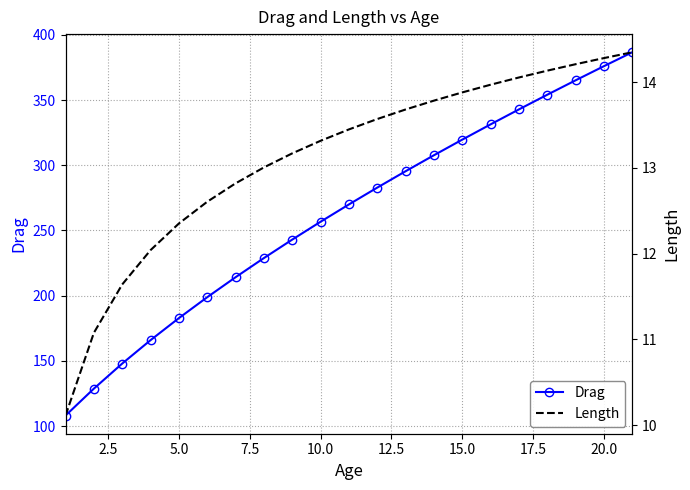

What is the sum of all Drag values?

5506.3